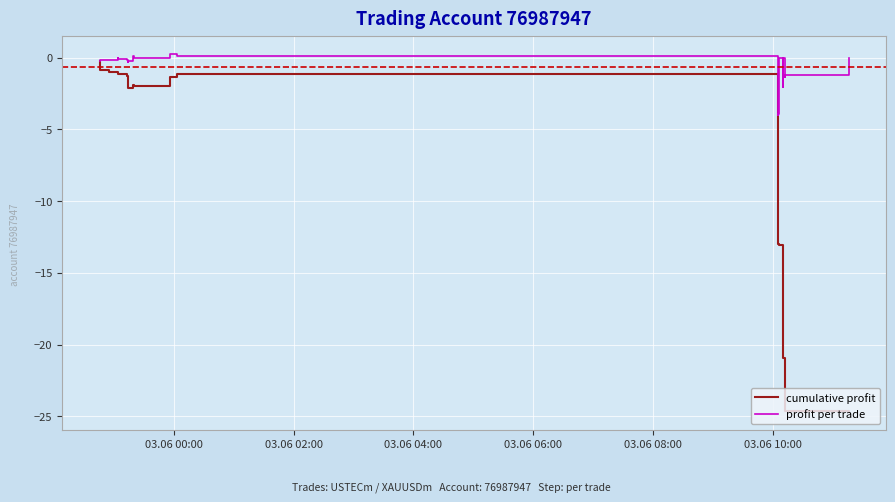

The profit per trade series shows -1.1 at 29. True or false?

False